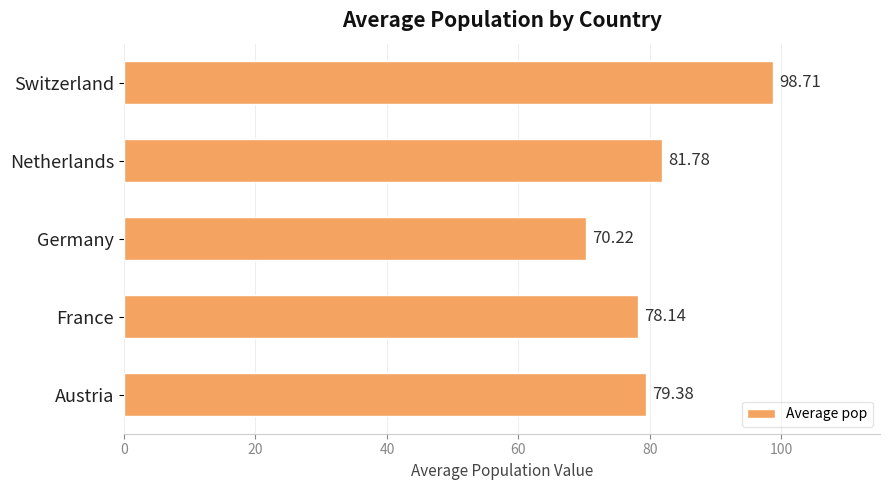

Does the chart contain any negative values?

No